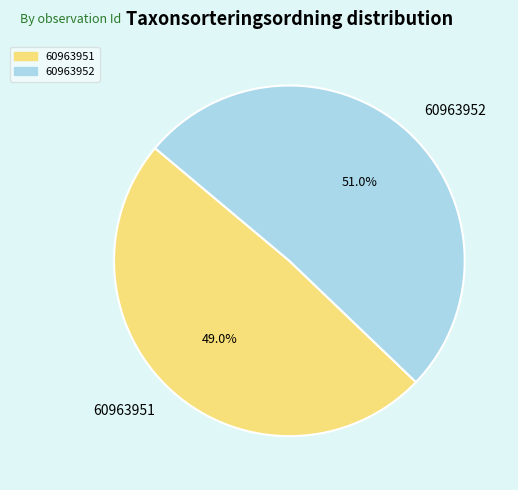

What percentage do 60963951 and 60963952 together represent?

100.0%